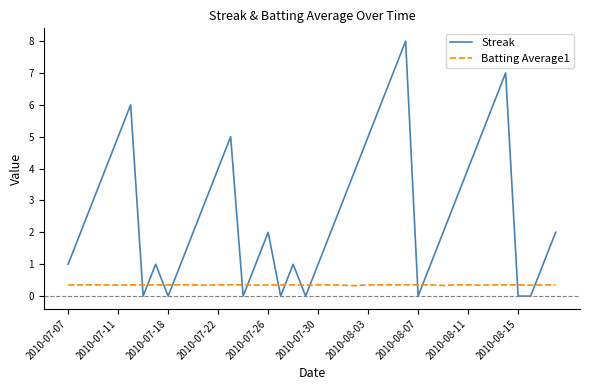

Rank the series by their maximum value, from highest to lowest.

Streak, Batting Average1